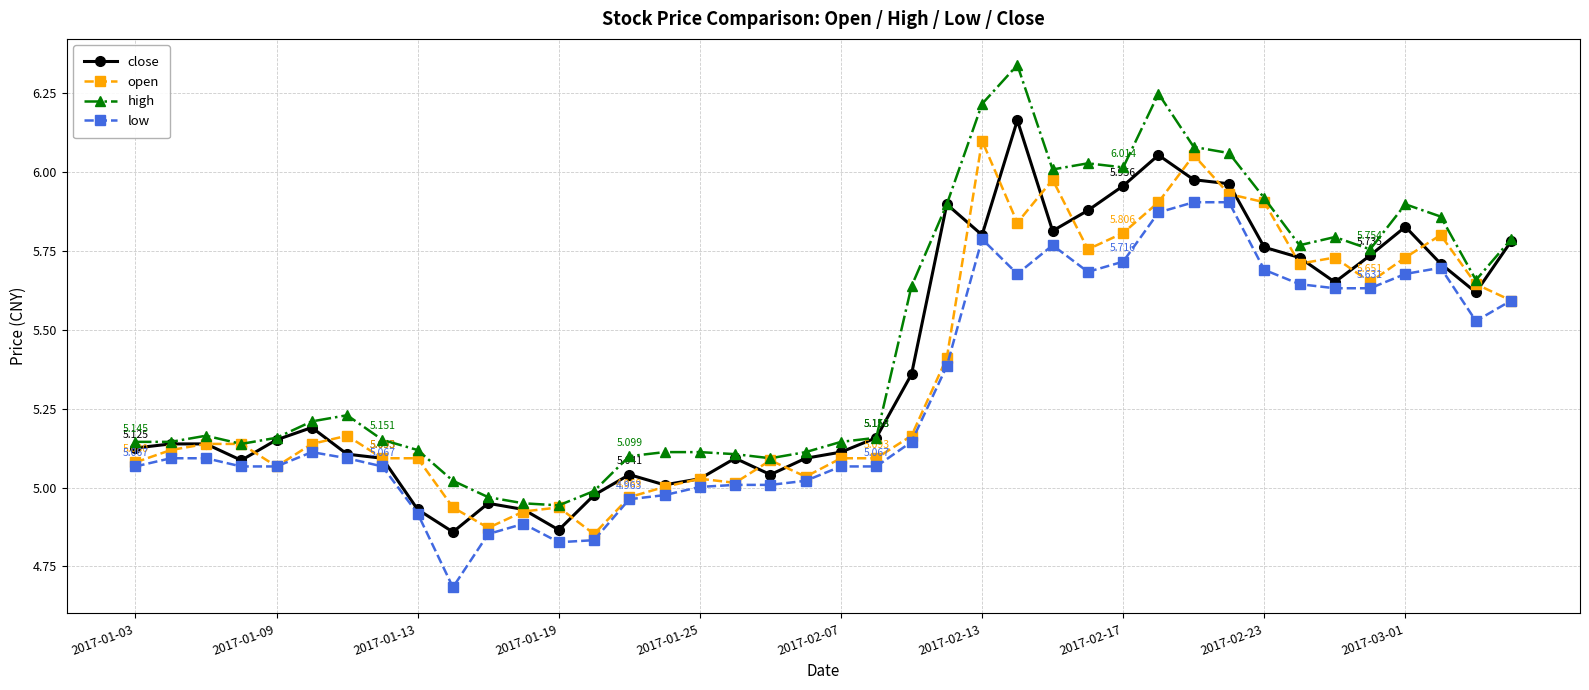

Which series has the largest total across all categories?

high